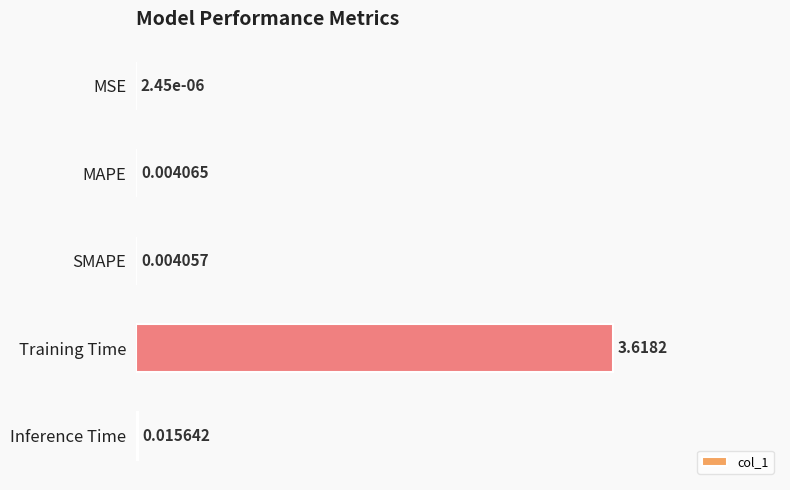

What is the sum of the values at MAPE and Training Time?

1.0